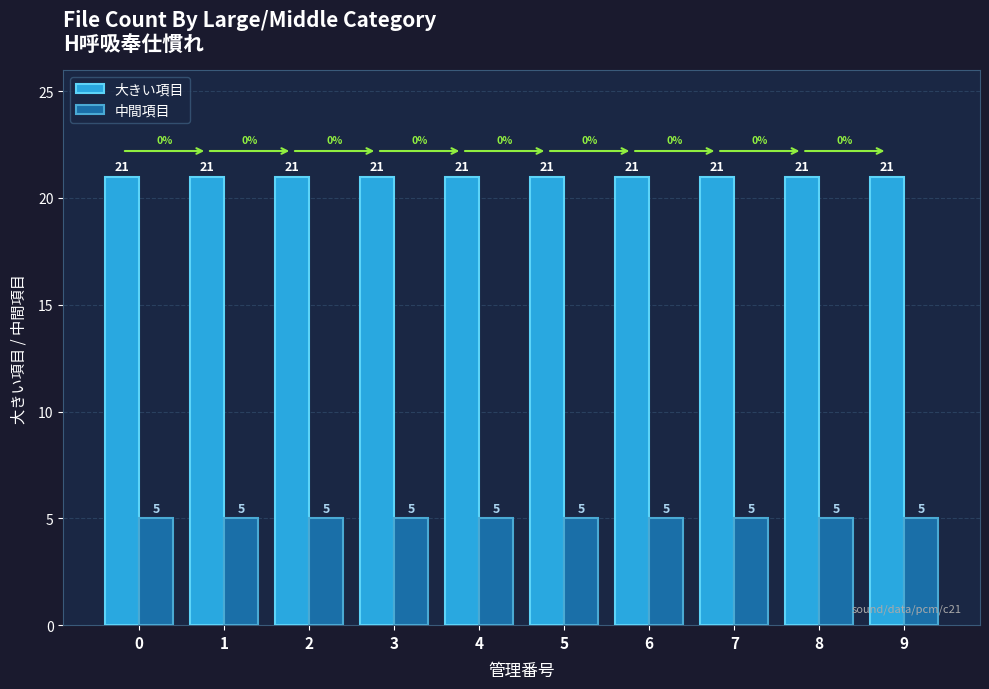

Reading right to left, list all the values displayed in this chart.

大きい項目: 21	21	21	21	21	21	21	21	21	21
中間項目: 5	5	5	5	5	5	5	5	5	5